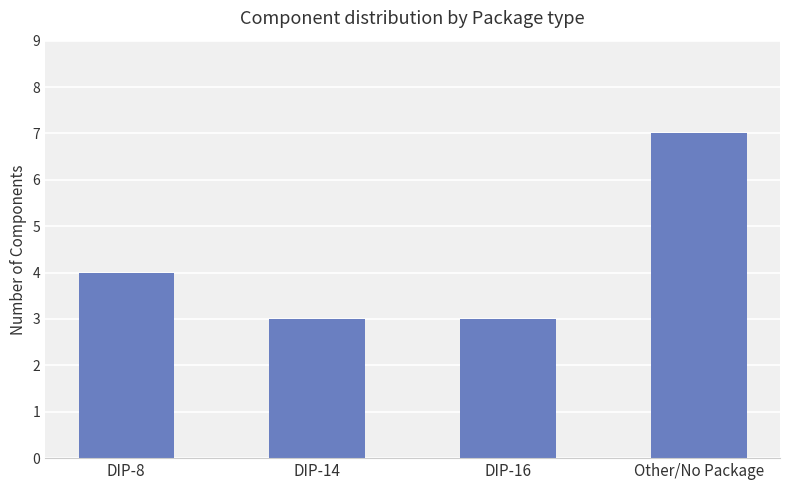

What is the difference between the values at Other/No Package and DIP-8?

3